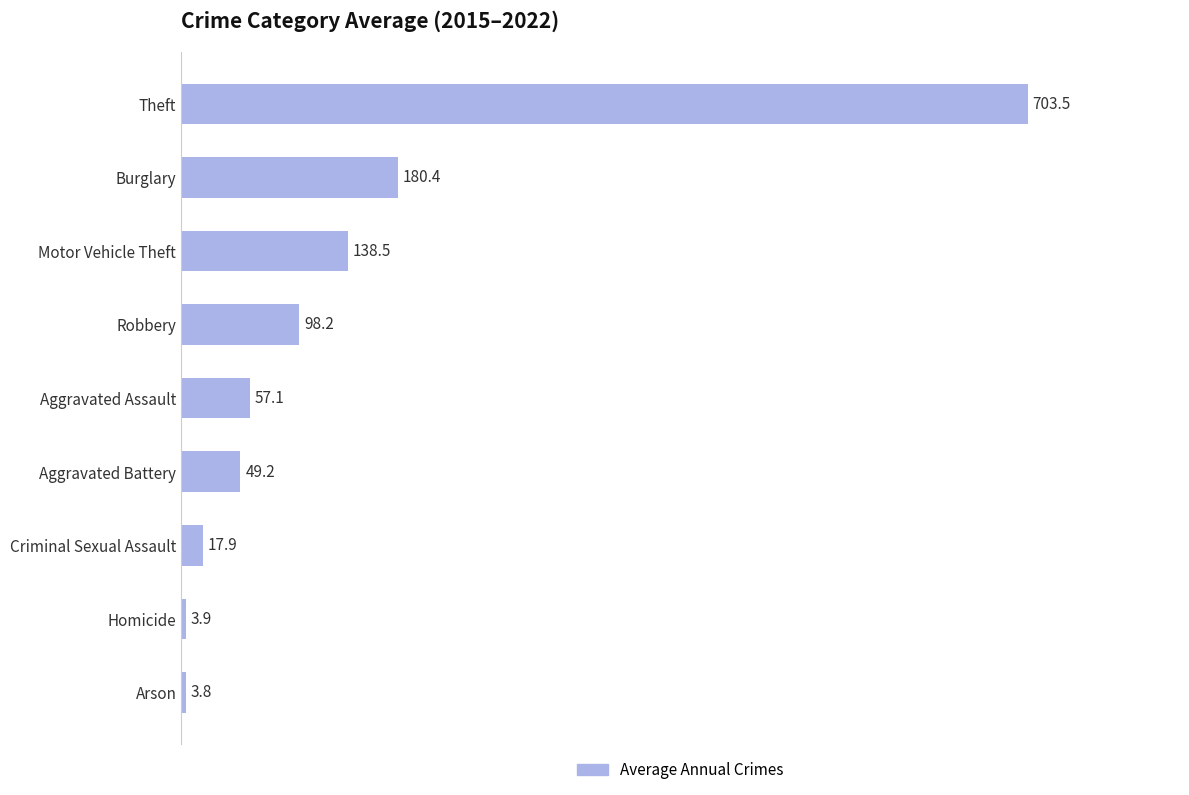

Rank the categories by value from highest to lowest.

Theft, Burglary, Motor Vehicle Theft, Robbery, Aggravated Assault, Aggravated Battery, Criminal Sexual Assault, Homicide, Arson